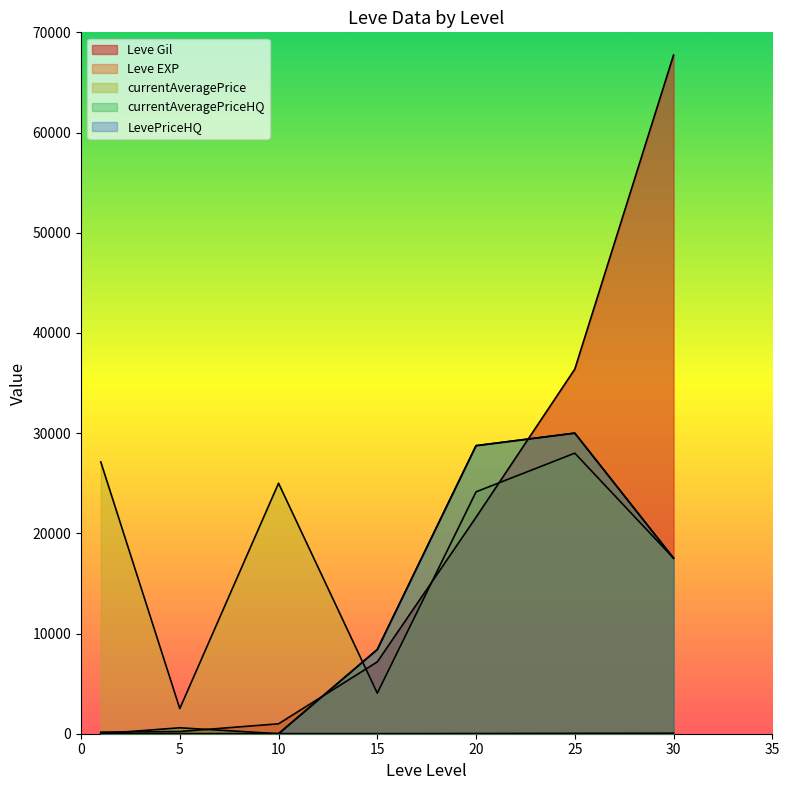

At how many categories does at least one series exceed 6447?

6